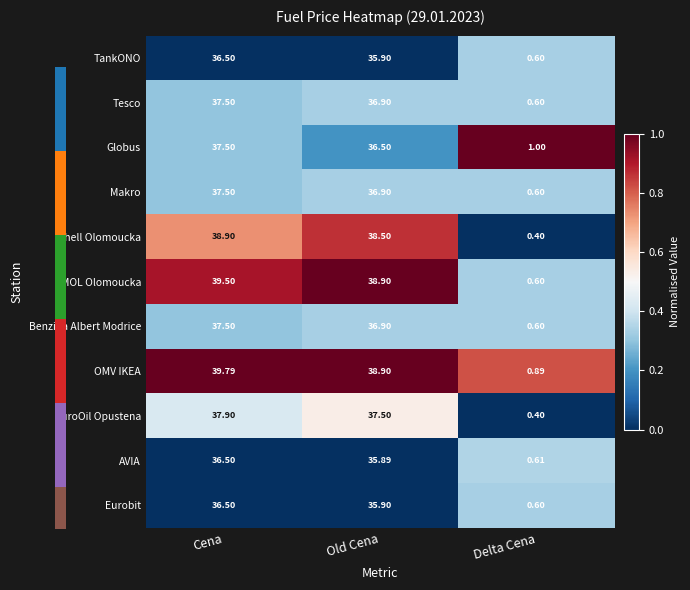

What is the spread (max minus min) of values at Old Cena?

3.0